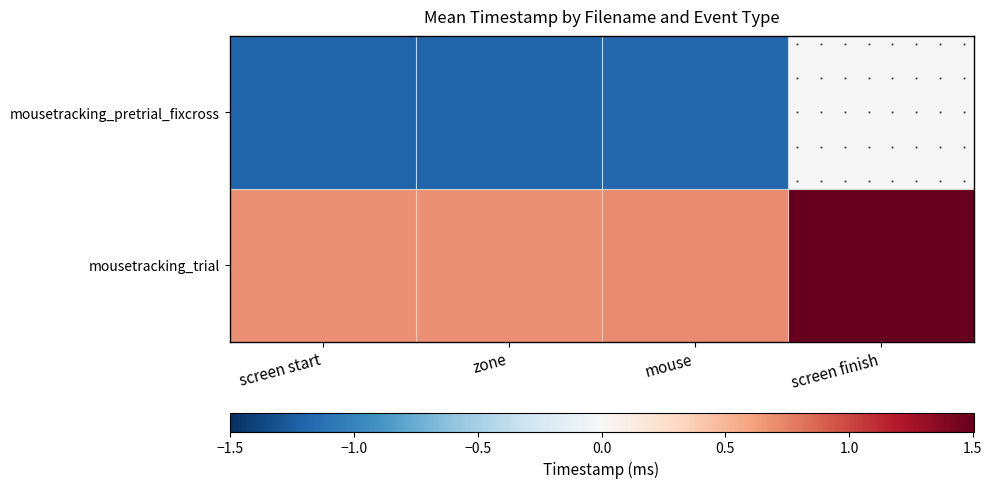

True or false: mousetracking_trial has a value of 0.4 at mouse.

False